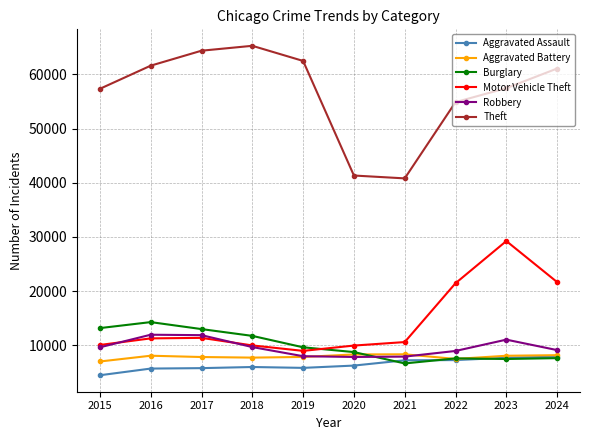

What is the value of the Motor Vehicle Theft point at the 7th from the left?

10605